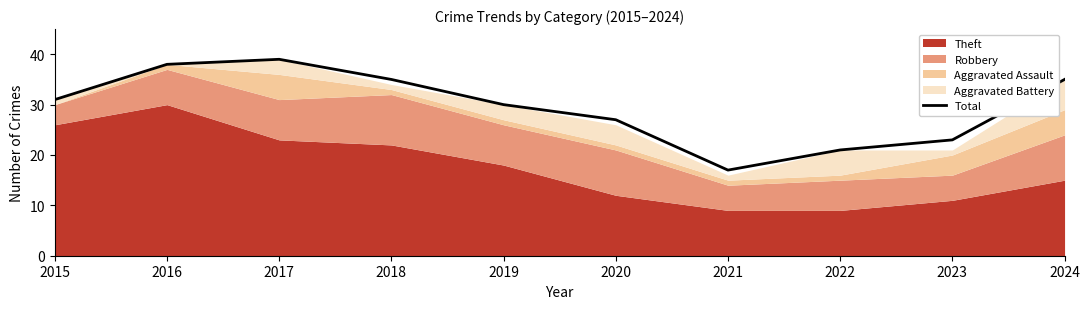

Read the value at 2021, to the nearest 10.

20